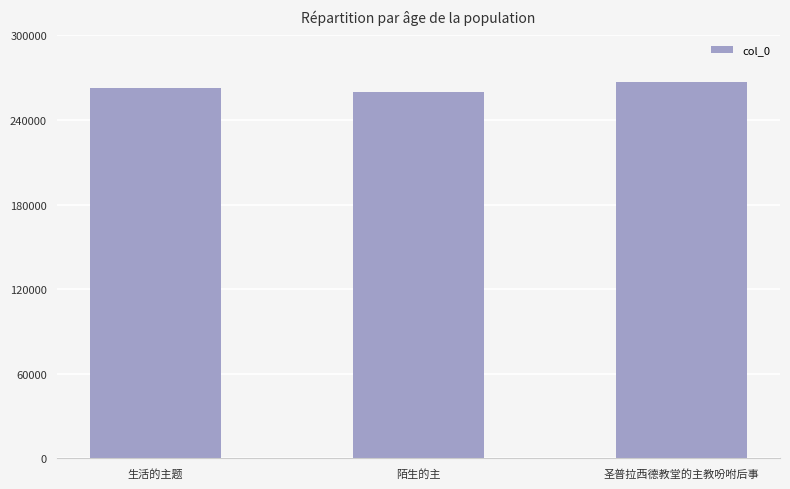

Count the number of categories in the chart.

3